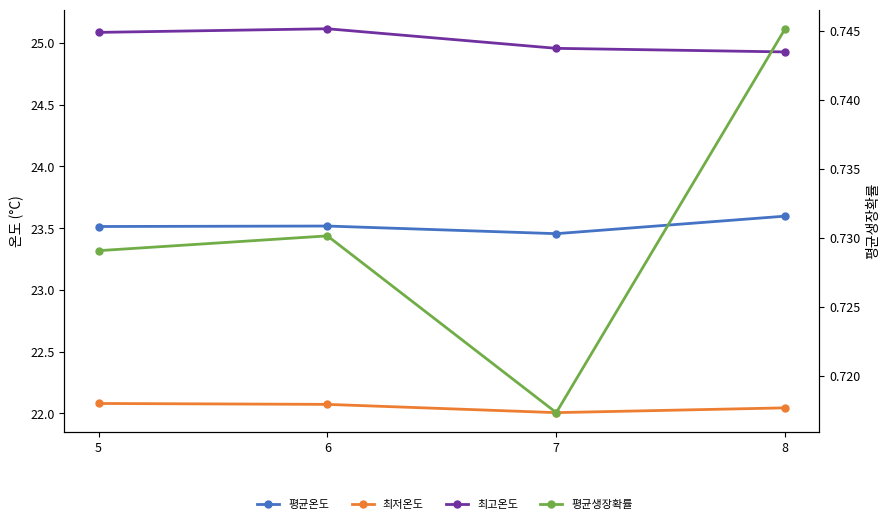

What is the average value of the 최저온도 series?

22.1